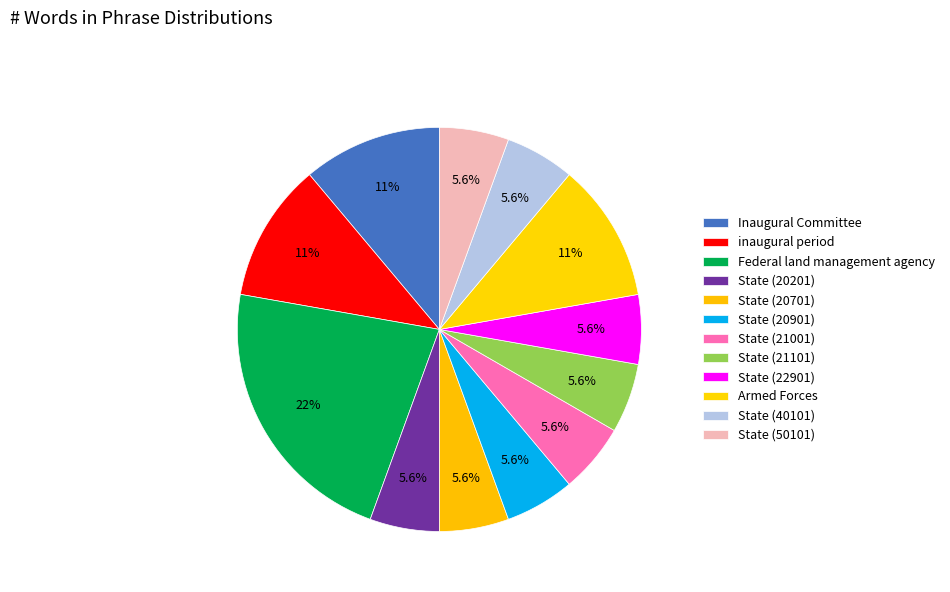

To the nearest percent, what percentage of the pie is State (22901)?

6%